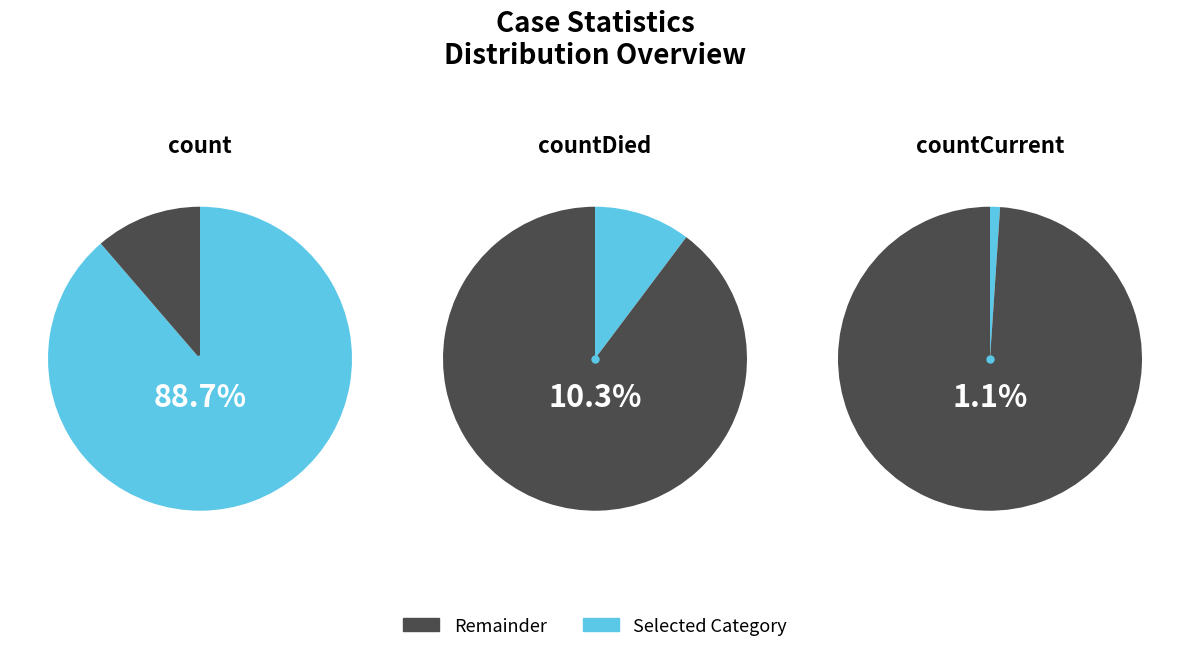

What is the change in value from count to countCurrent?

-113996